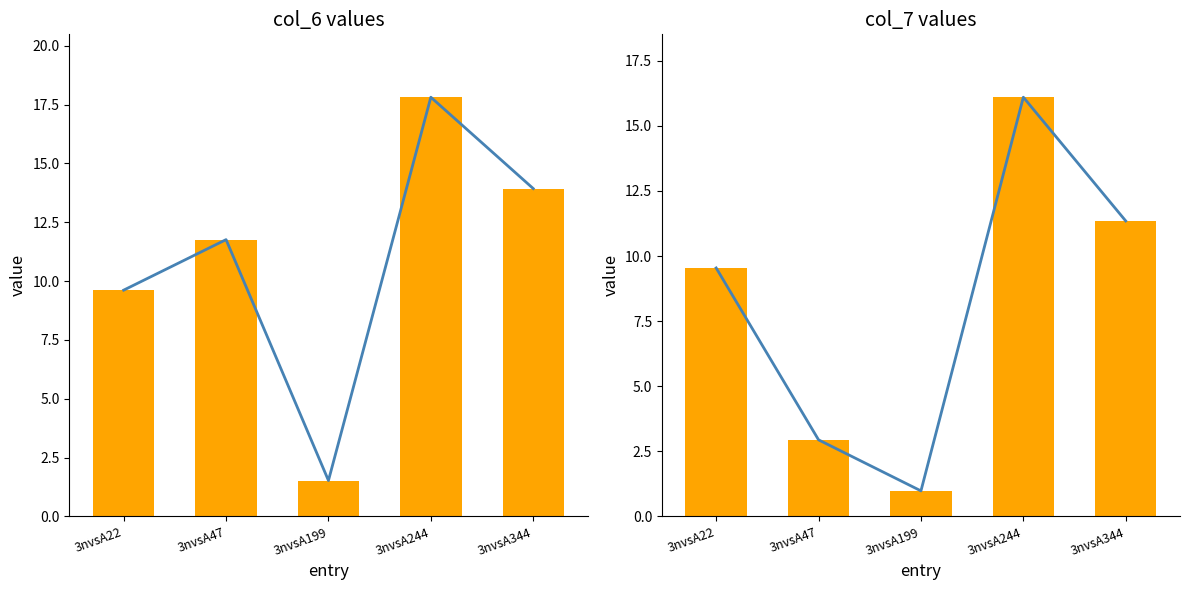

How many series are shown in this chart?

4